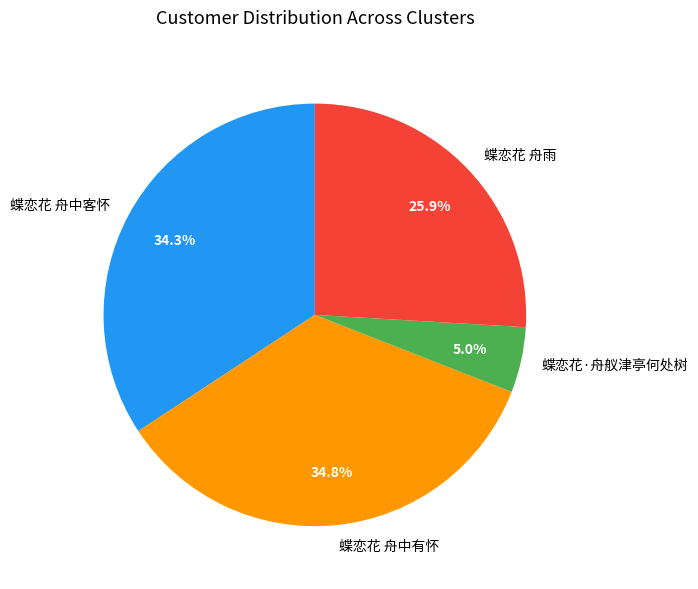

To the nearest percent, what portion does 蝶恋花 舟雨 represent?

26%